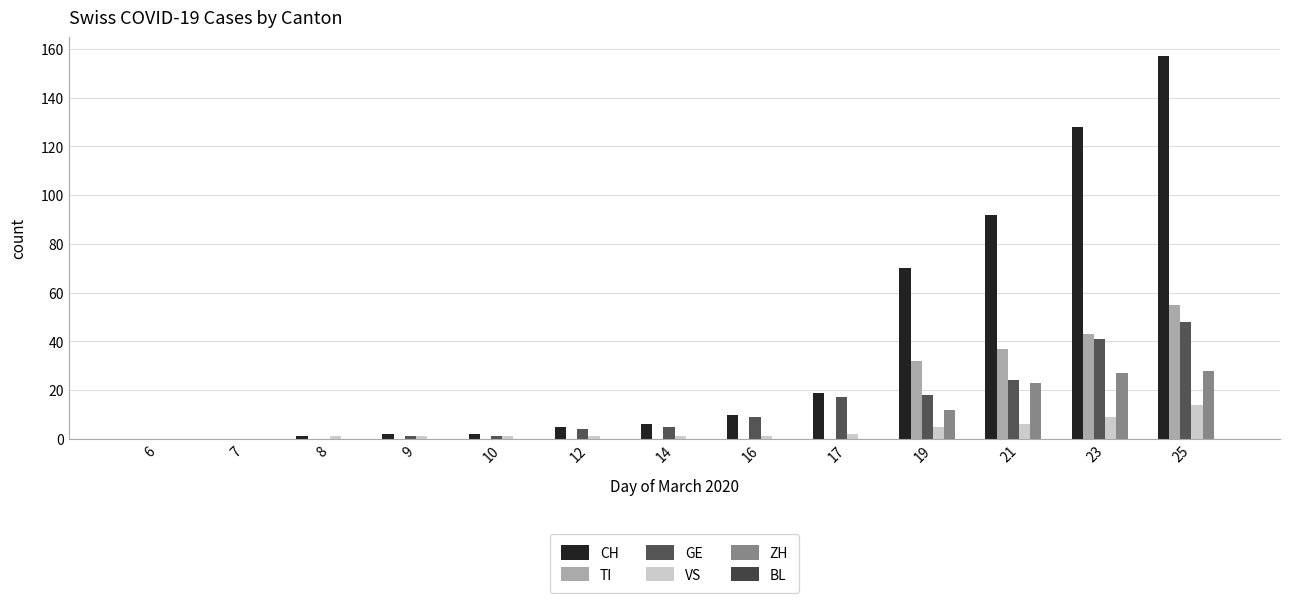

Are the bars grouped side by side (vs. stacked)?

Yes